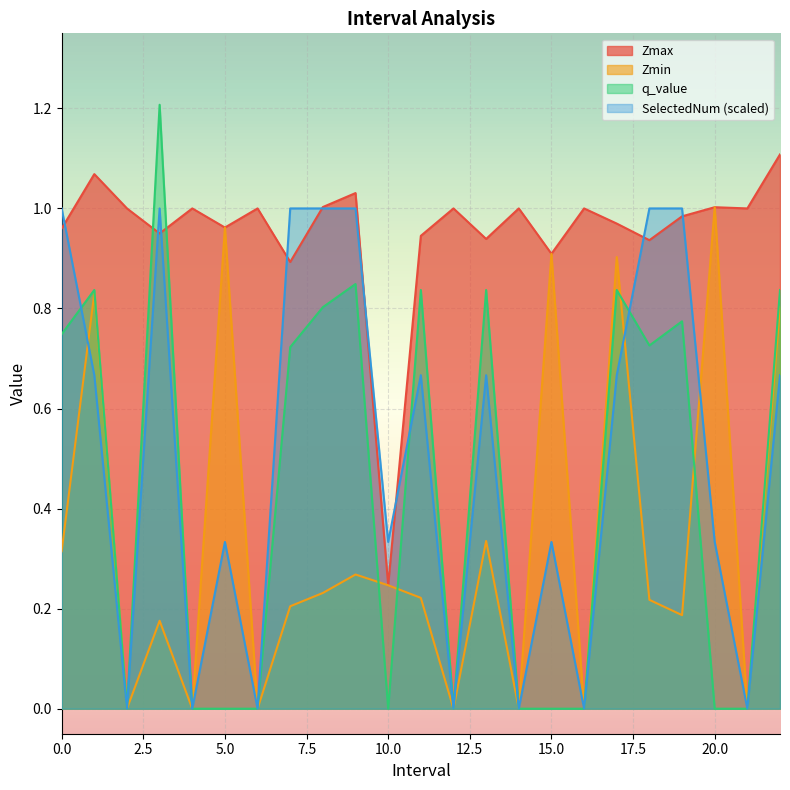

Reading left to right, what are all the values shown in this chart?

Zmax: 1.0	1.1	1.0	0.9	1.0	1.0	1.0	0.9	1.0	1.0	0.2	0.9	1.0	0.9	1.0	0.9	1.0	1.0	0.9	1.0	1.0	1.0	1.1
Zmin: 0.3	0.8	0.0	0.2	0.0	1.0	0.0	0.2	0.2	0.3	0.2	0.2	0.0	0.3	0.0	0.9	0.0	0.9	0.2	0.2	1.0	0.0	0.8
q_value: 0.7	0.8	0.0	1.2	0.0	0.0	0.0	0.7	0.8	0.8	0.0	0.8	0.0	0.8	0.0	0.0	0.0	0.8	0.7	0.8	0.0	0.0	0.8
SelectedNum: 1.0	0.7	0.0	1.0	0.0	0.3	0.0	1.0	1.0	1.0	0.3	0.7	0.0	0.7	0.0	0.3	0.0	0.7	1.0	1.0	0.3	0.0	0.7